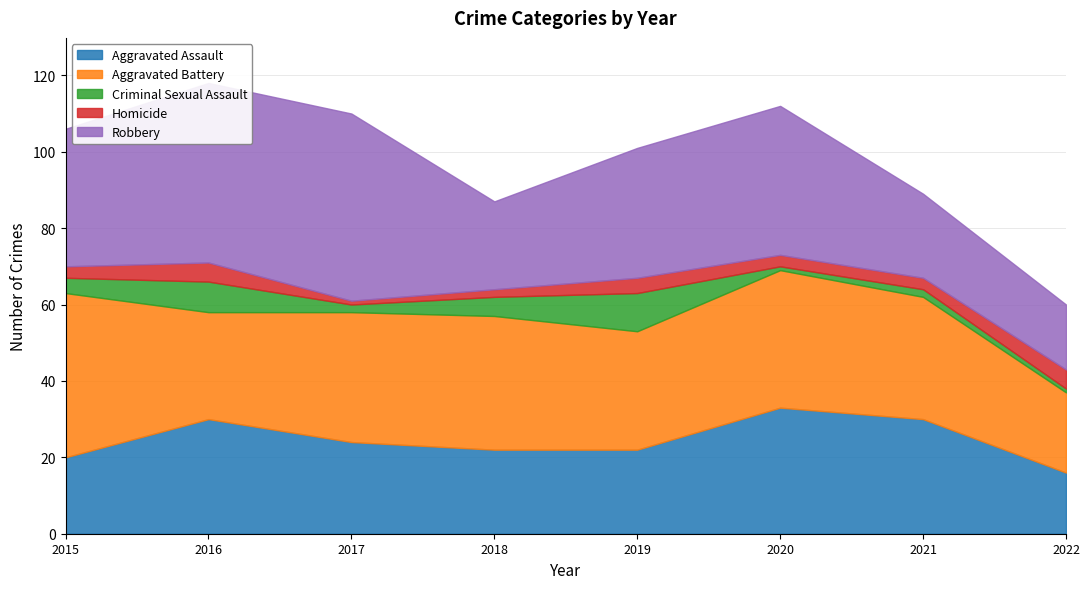

What is the lowest value of the Criminal Sexual Assault series?

1